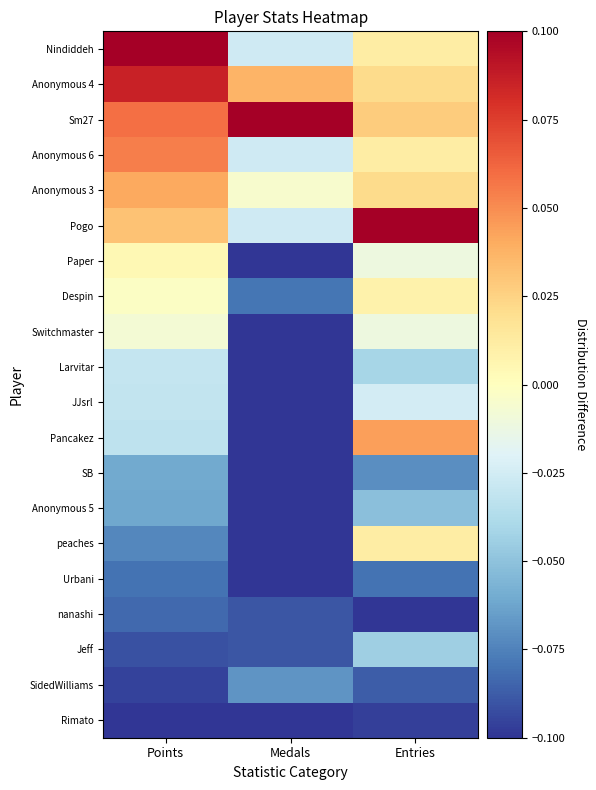

Reading left to right, list all the values displayed in this chart.

Nindiddeh: Points=0.1	Medals=-0.0	Entries=0.0
Anonymous 4: Points=0.1	Medals=0.0	Entries=0.0
Sm27: Points=0.1	Medals=0.1	Entries=0.0
Anonymous 6: Points=0.1	Medals=-0.0	Entries=0.0
Anonymous 3: Points=0.0	Medals=-0.0	Entries=0.0
Pogo: Points=0.0	Medals=-0.0	Entries=0.1
Paper: Points=0.0	Medals=-0.1	Entries=-0.0
Despin: Points=-0.0	Medals=-0.1	Entries=0.0
Switchmaster: Points=-0.0	Medals=-0.1	Entries=-0.0
Larvitar: Points=-0.0	Medals=-0.1	Entries=-0.0
JJsrl: Points=-0.0	Medals=-0.1	Entries=-0.0
Pancakez: Points=-0.0	Medals=-0.1	Entries=0.0
SB: Points=-0.1	Medals=-0.1	Entries=-0.1
Anonymous 5: Points=-0.1	Medals=-0.1	Entries=-0.1
peaches: Points=-0.1	Medals=-0.1	Entries=0.0
Urbani: Points=-0.1	Medals=-0.1	Entries=-0.1
nanashi: Points=-0.1	Medals=-0.1	Entries=-0.1
Jeff: Points=-0.1	Medals=-0.1	Entries=-0.0
SidedWilliams: Points=-0.1	Medals=-0.1	Entries=-0.1
Rimato: Points=-0.1	Medals=-0.1	Entries=-0.1